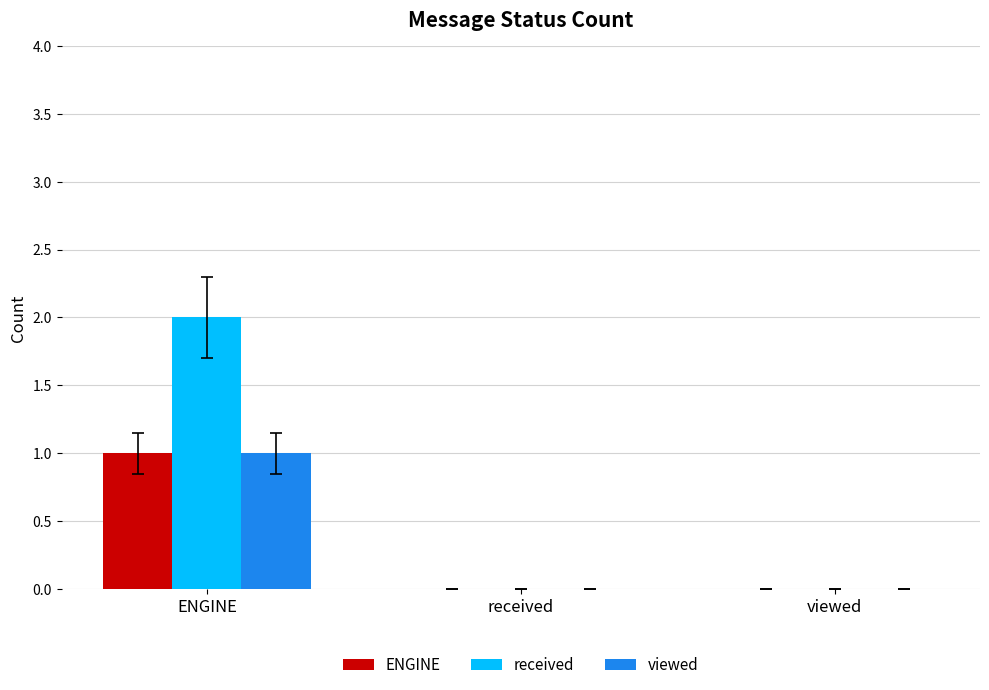

What is the total value across all series at ENGINE?

4